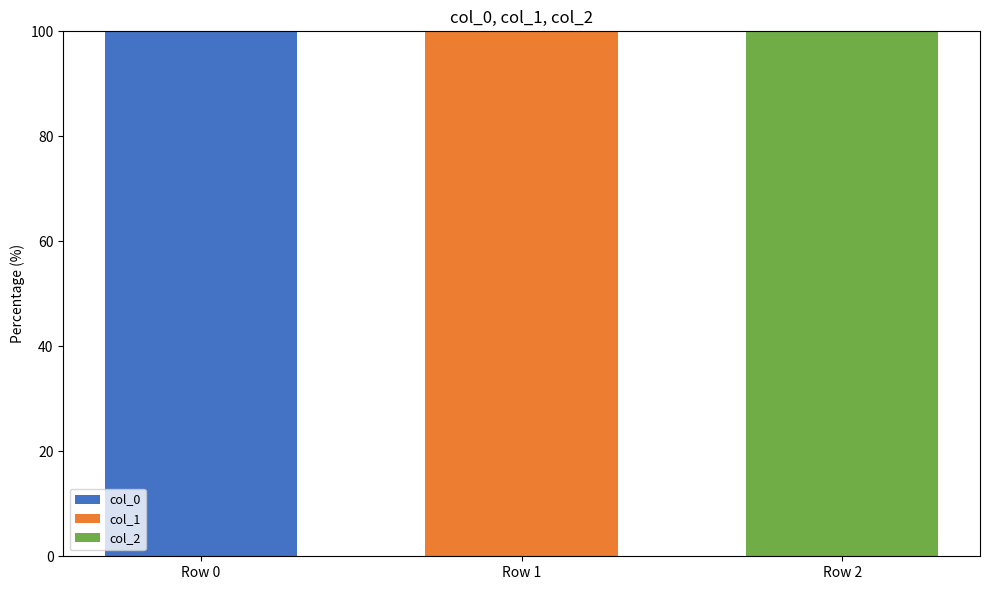

Are the bars horizontal?

No